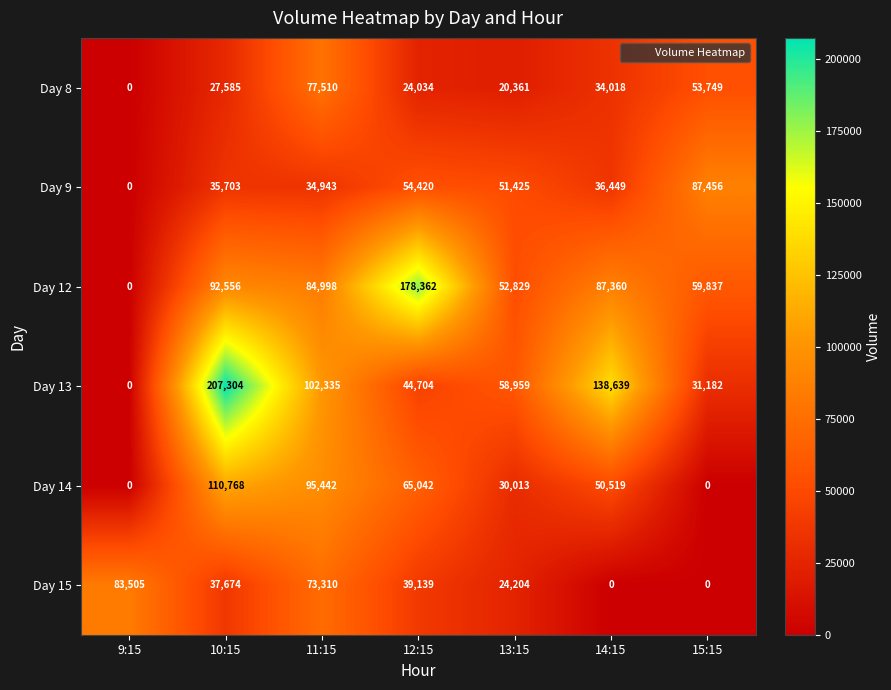

What is the maximum value shown in the chart?

207304